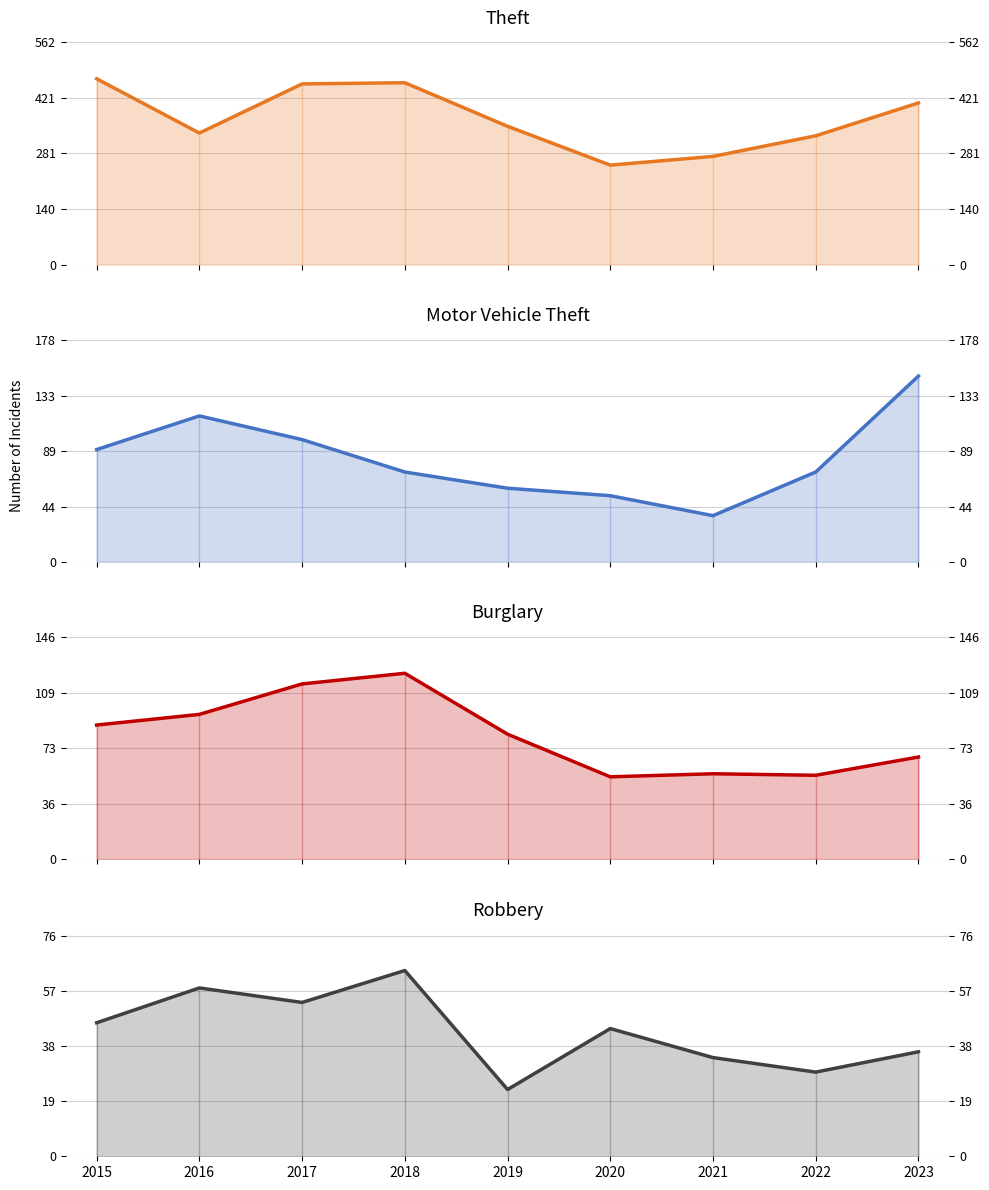

Where is the first local maximum for Theft?

2018